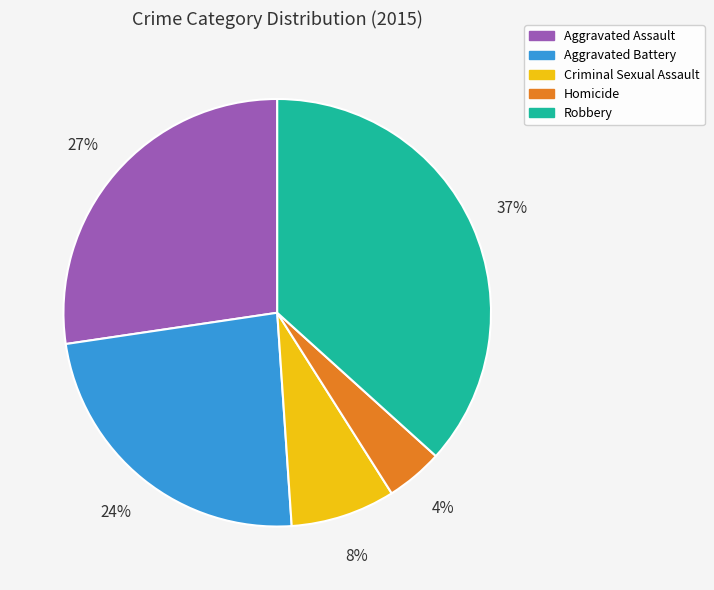

To the nearest percent, what percentage of the pie is Aggravated Assault?

27%